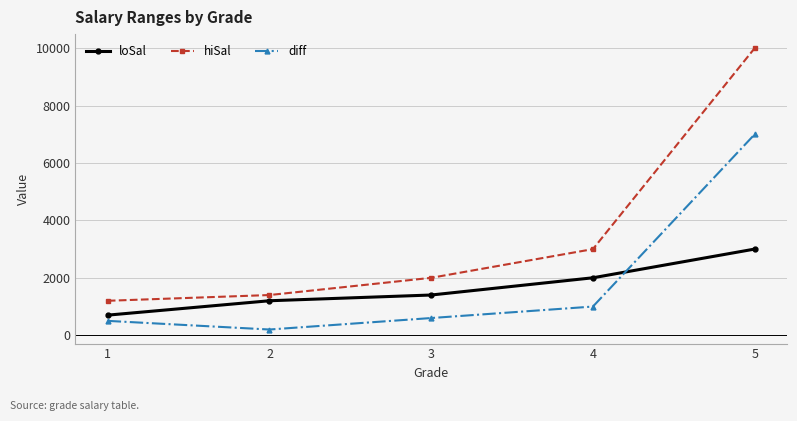

How many data points does each series have?

5